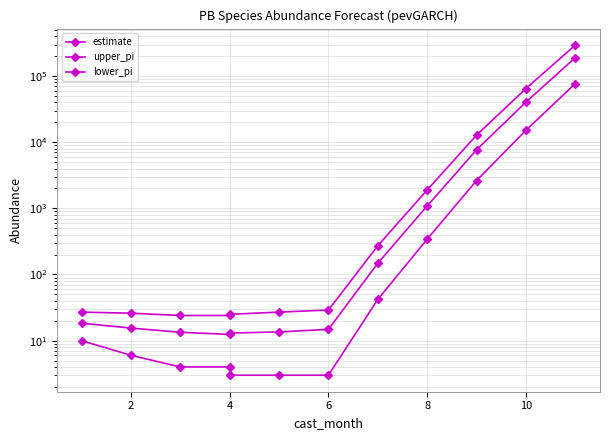

What is the minimum value shown in the chart?

3.0